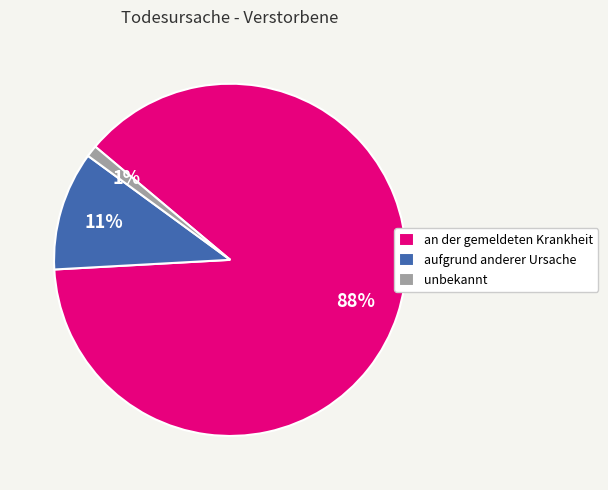

Which slice is the largest?

an der gemeldeten Krankheit